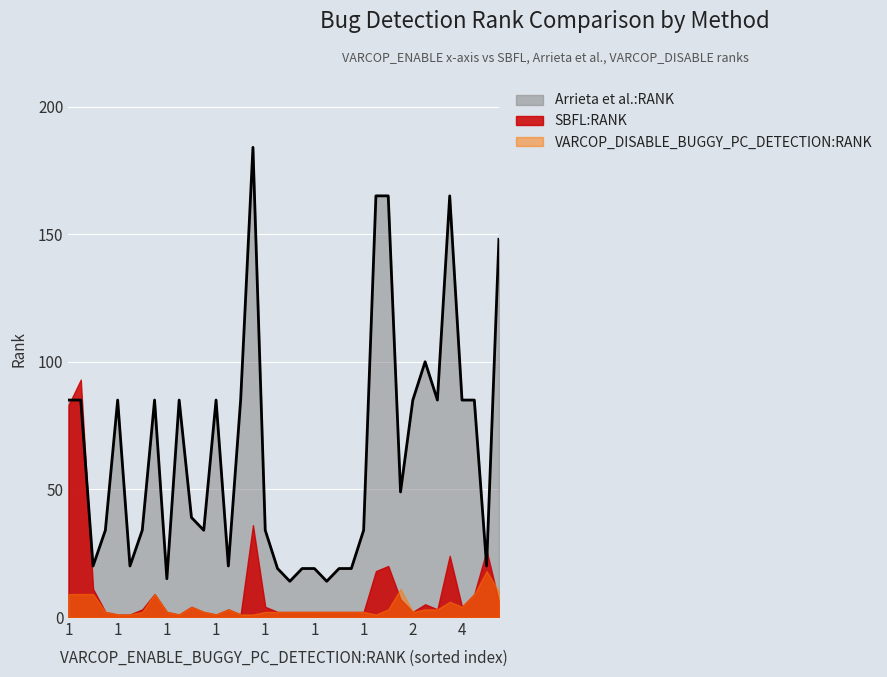

The value of VARCOP_DISABLE_BUGGY_PC_DETECTION:RANK at 1 is 3. True or false?

False